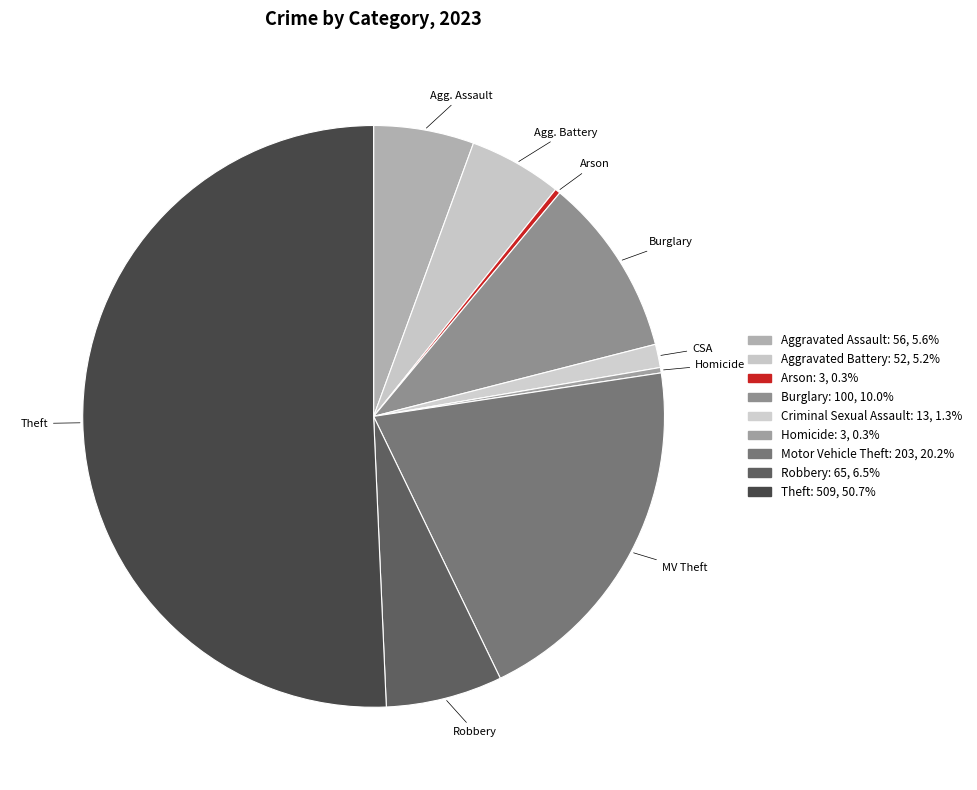

Which slice is the largest?

Theft